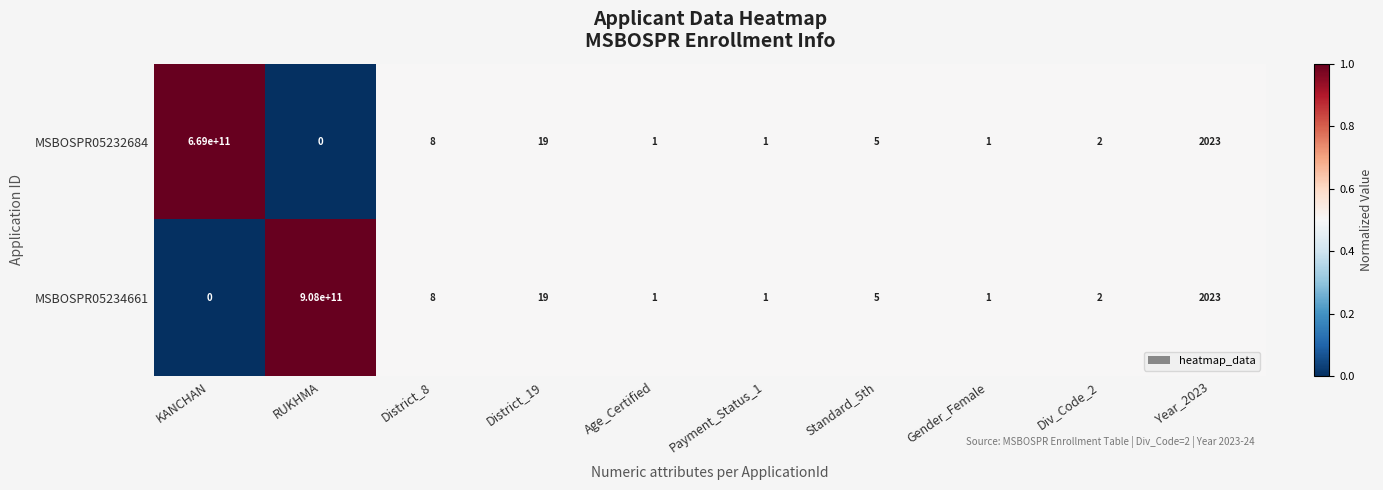

Reading left to right, list all the values displayed in this chart.

MSBOSPR05232684: 669000000000	0	8	19	1	1	5	1	2	2023
MSBOSPR05234661: 0	908000000000	8	19	1	1	5	1	2	2023